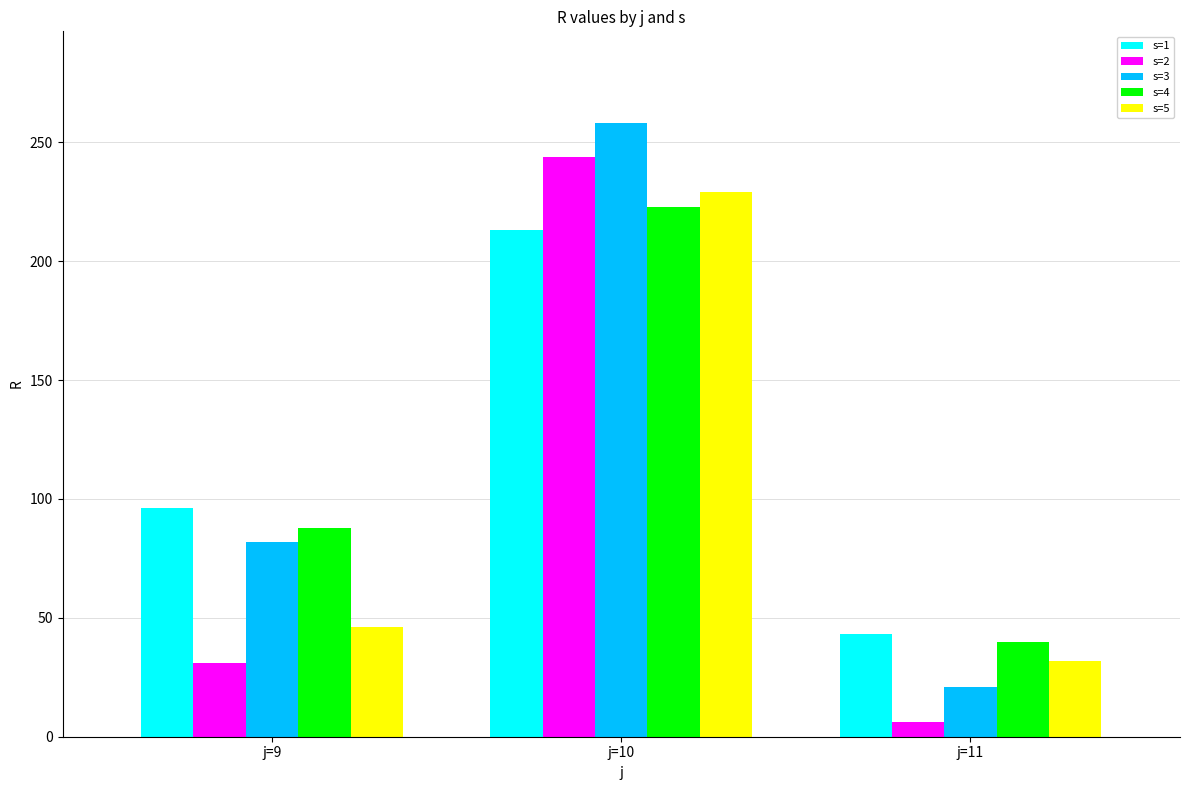

The value of s=5 at j=10 is 229. True or false?

True